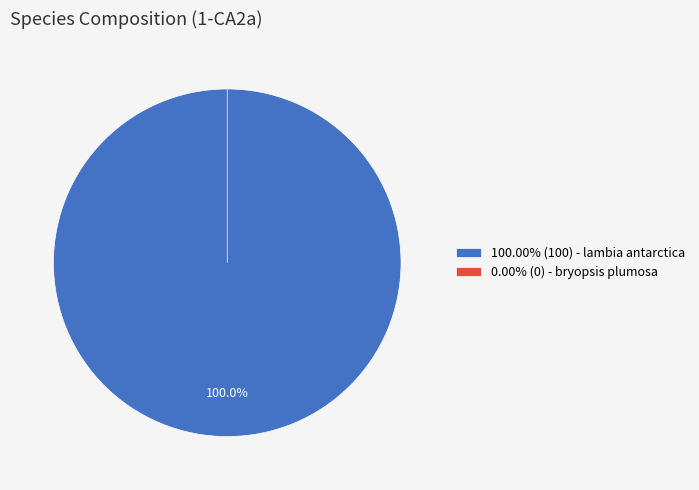

Is there any slice that represents more than half of the pie?

Yes